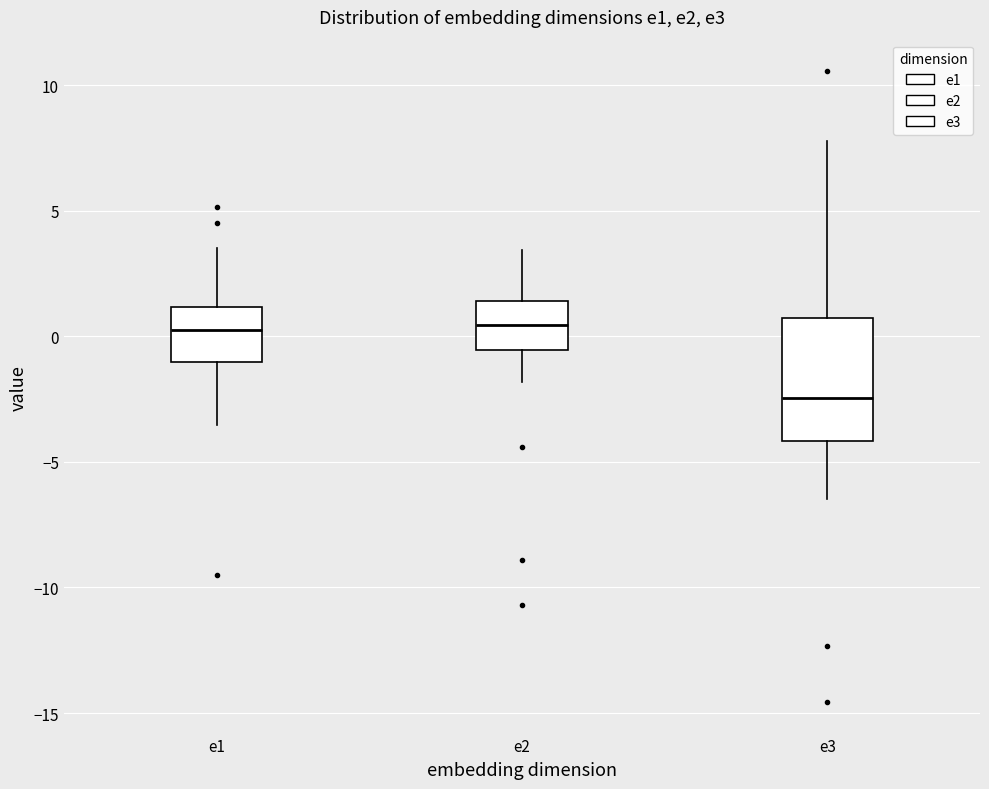

Reading left to right, read every box against the y-axis: the position of its median line, the range the box covers, and the ends of its whiskers. The values are not printed on the chart, so give them approximately, as read against the axis.

e1: median 0.0, box -1.0 to 1.0, whiskers -3.5 to 3.5
e2: median 0.5, box -0.5 to 1.5, whiskers -2.0 to 3.5
e3: median -2.5, box -4.0 to 0.5, whiskers -6.5 to 8.0